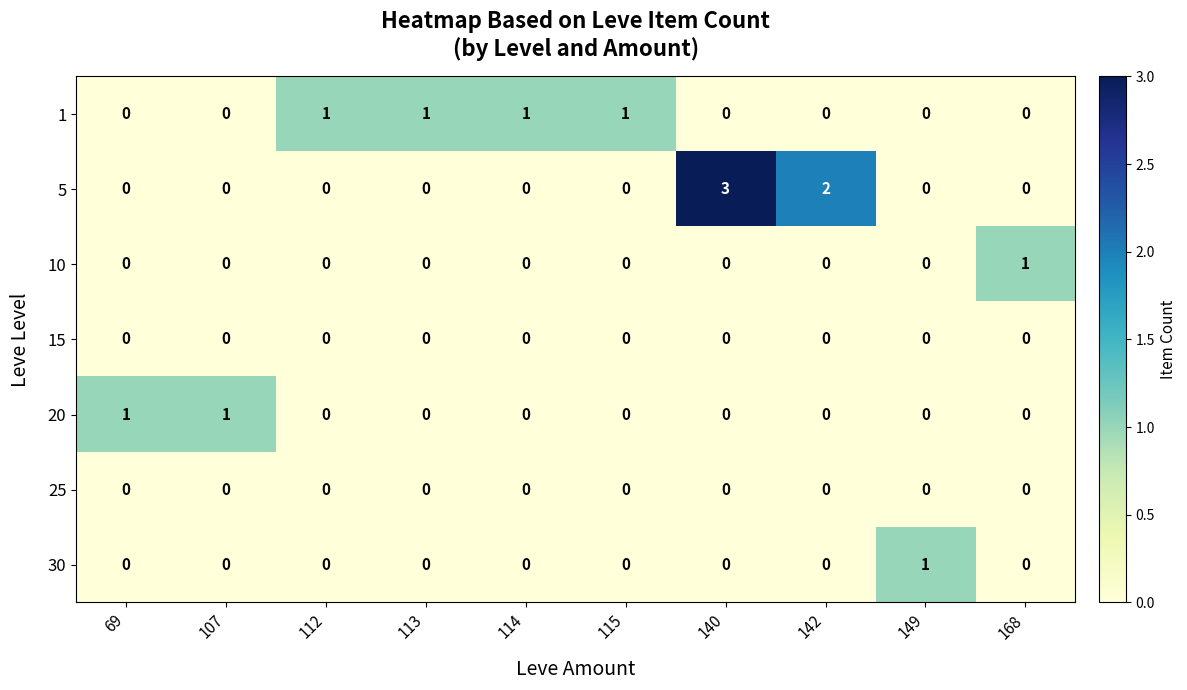

How many distinct data groups are displayed?

7